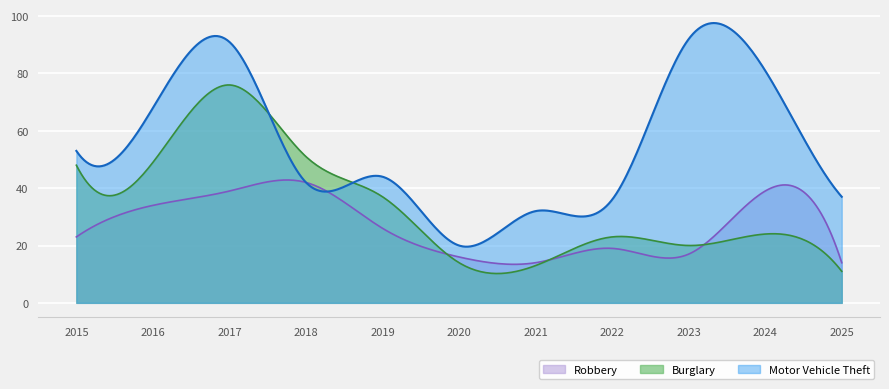

What is the value of the Robbery point at the 8th from the left?

19